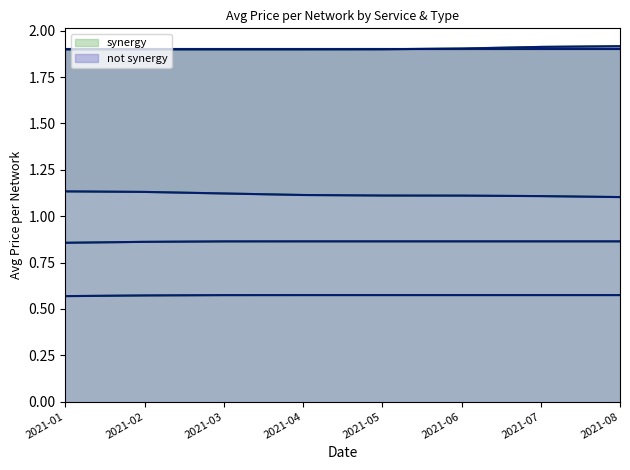

True or false: not synergy has more than 1 interior local peaks.

False